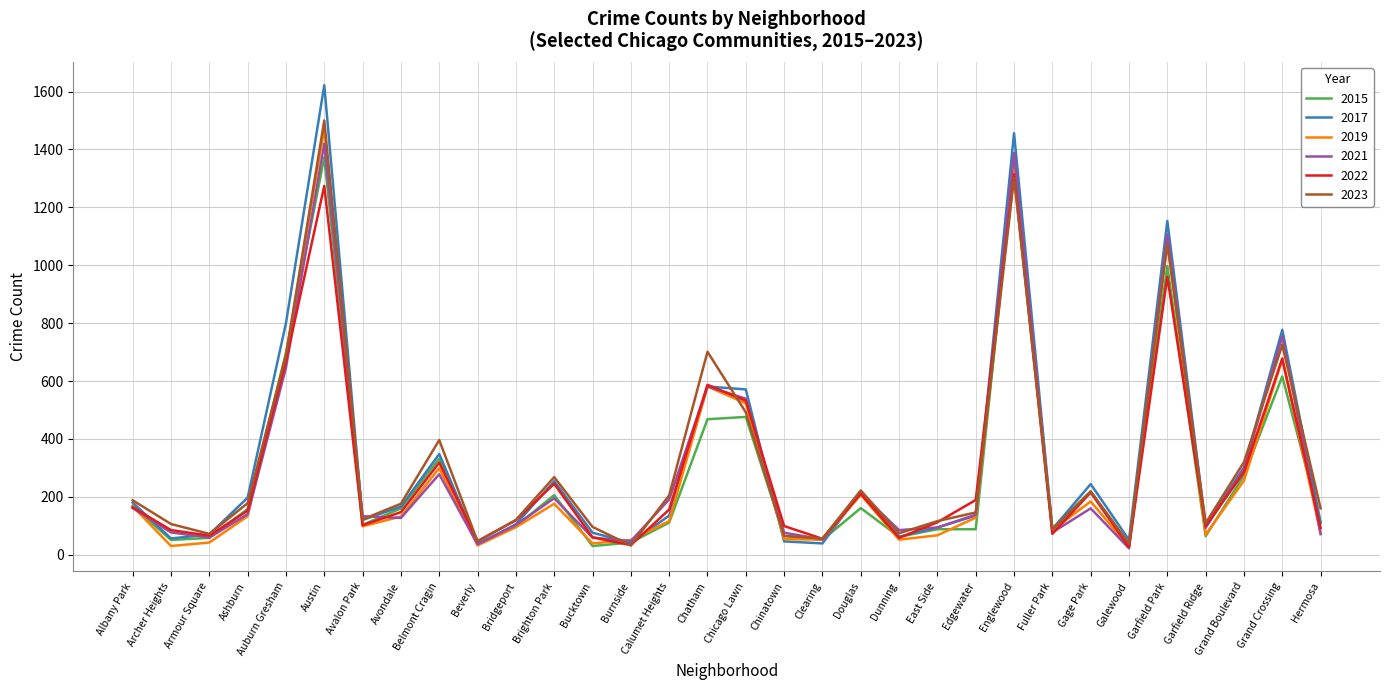

What is the spread (max minus min) of values at Belmont Cragin?

118